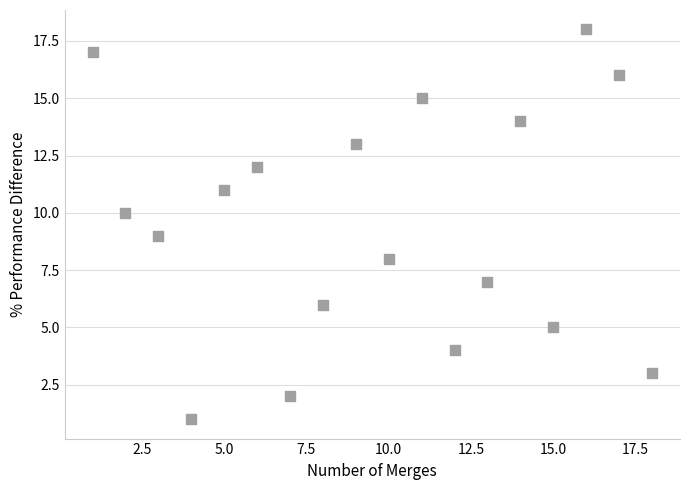

What is the range of Y values (max minus min)?

17